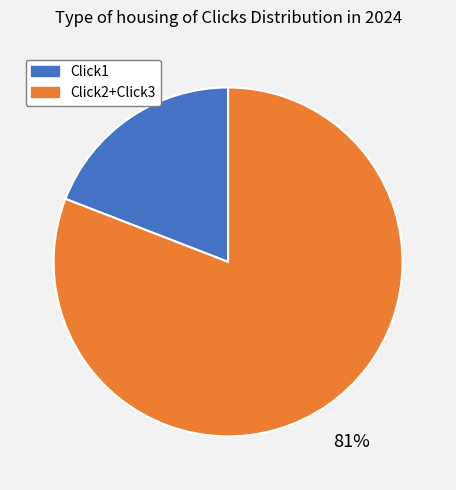

To the nearest percent, what is the difference between the largest and smallest slice percentages?

62%